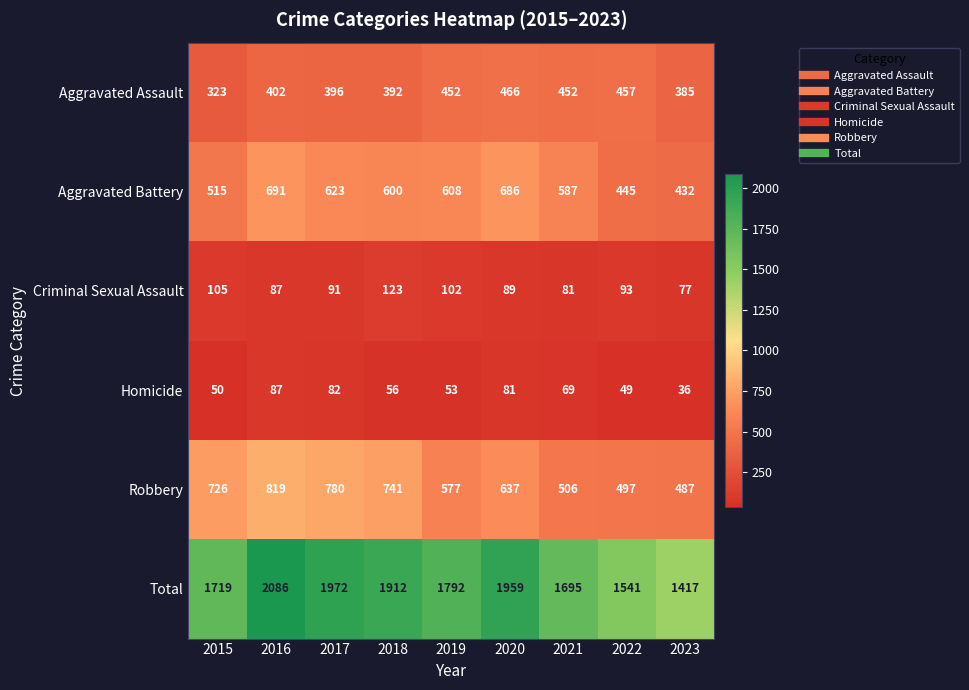

Which label corresponds to the smallest value in the chart?

2023